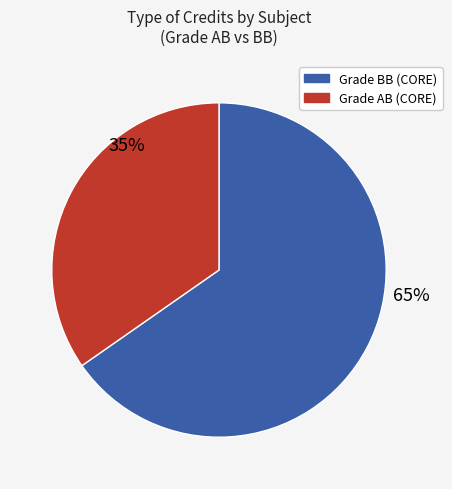

Between Grade BB (CORE) and Grade AB (CORE), which is larger?

Grade BB (CORE)